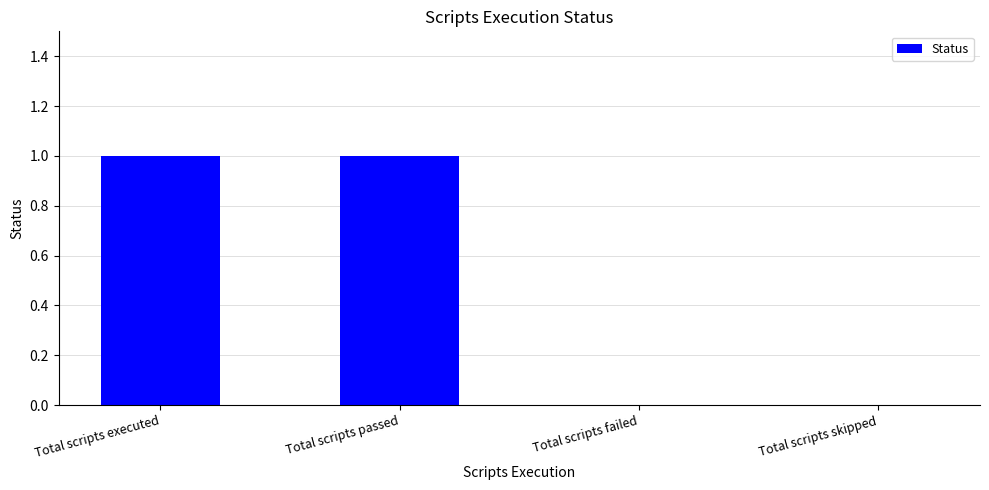

Which has a higher value, Total scripts failed or Total scripts passed?

Total scripts passed